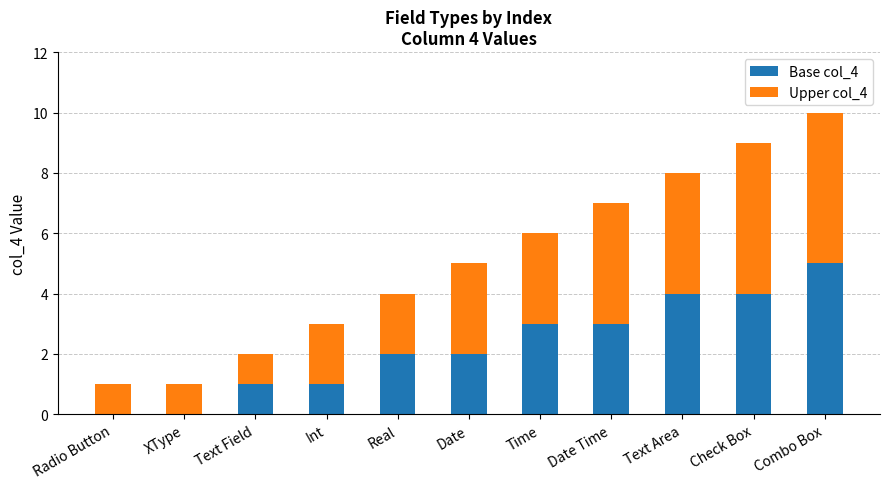

Is it true that Base col_4 equals 4 at Check Box?

True